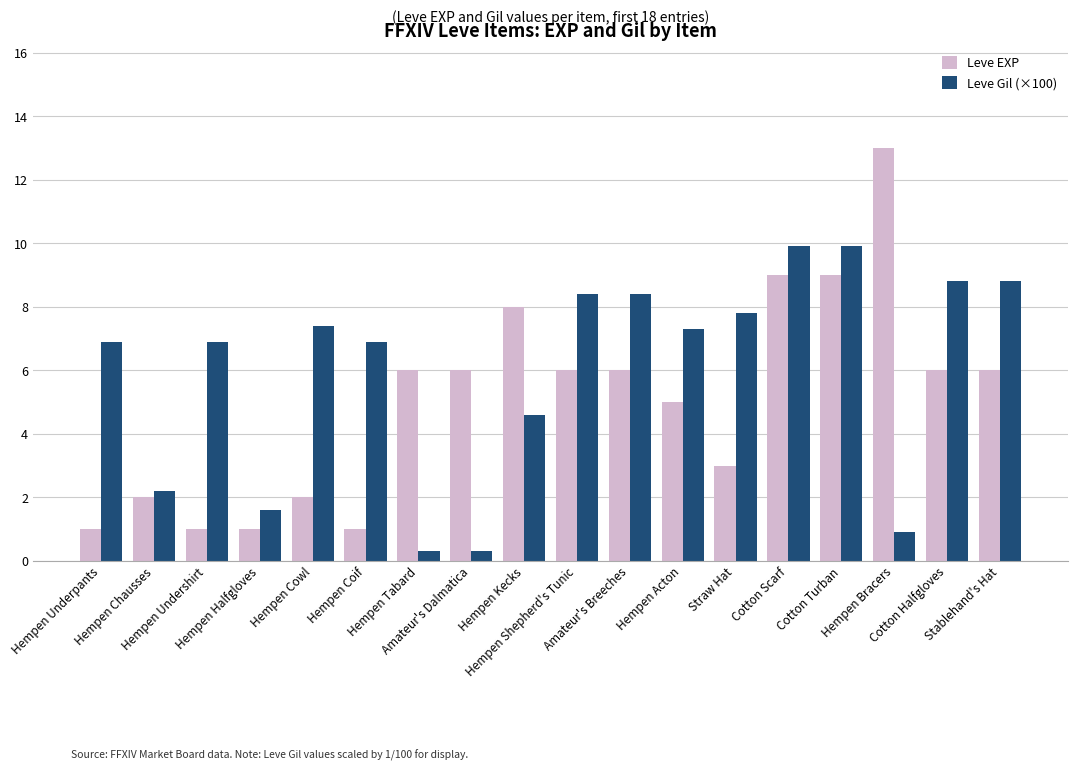

What is the highest value of the Leve EXP series?

13.0